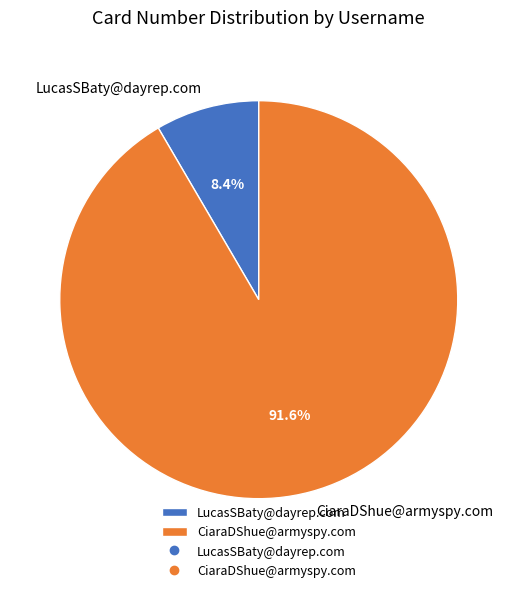

Between LucasSBaty@dayrep.com and CiaraDShue@armyspy.com, which is larger?

CiaraDShue@armyspy.com